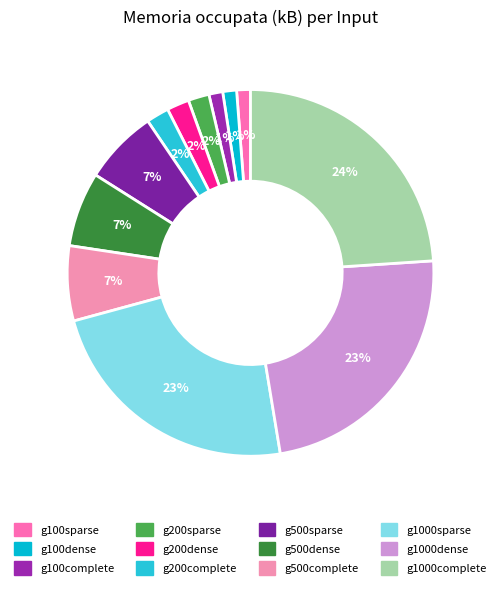

To the nearest percent, what percentage of the pie is g500dense?

7%